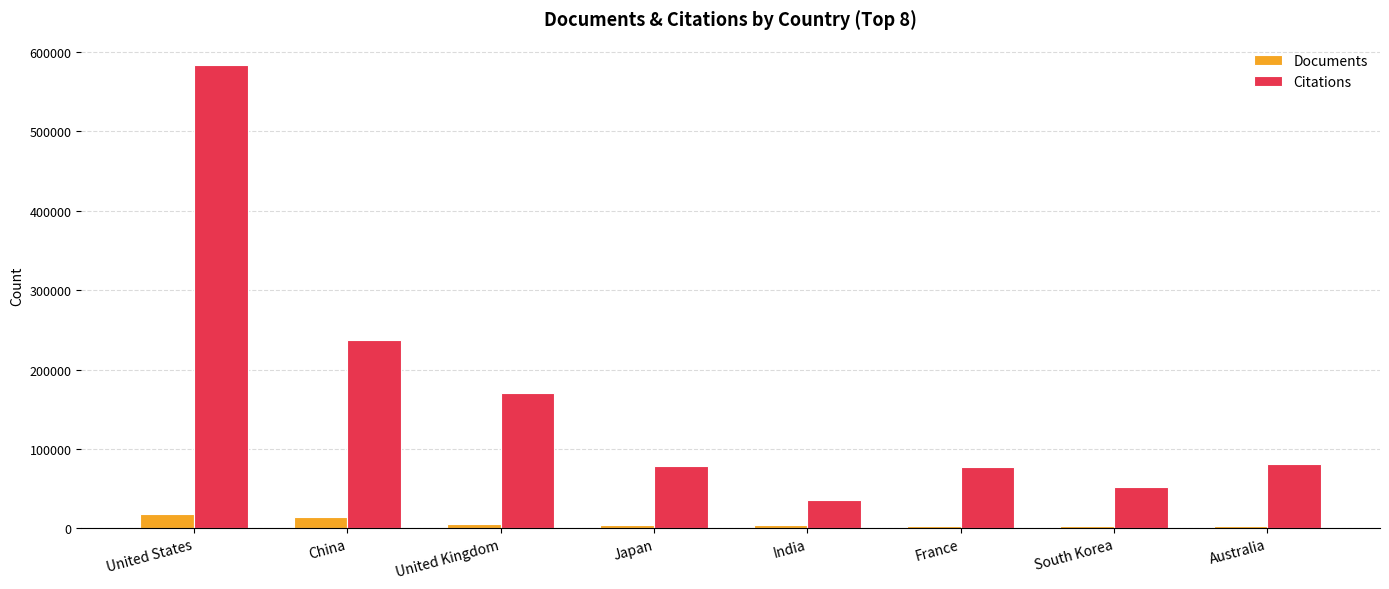

Where is Citations nearest to the value 309731?

China